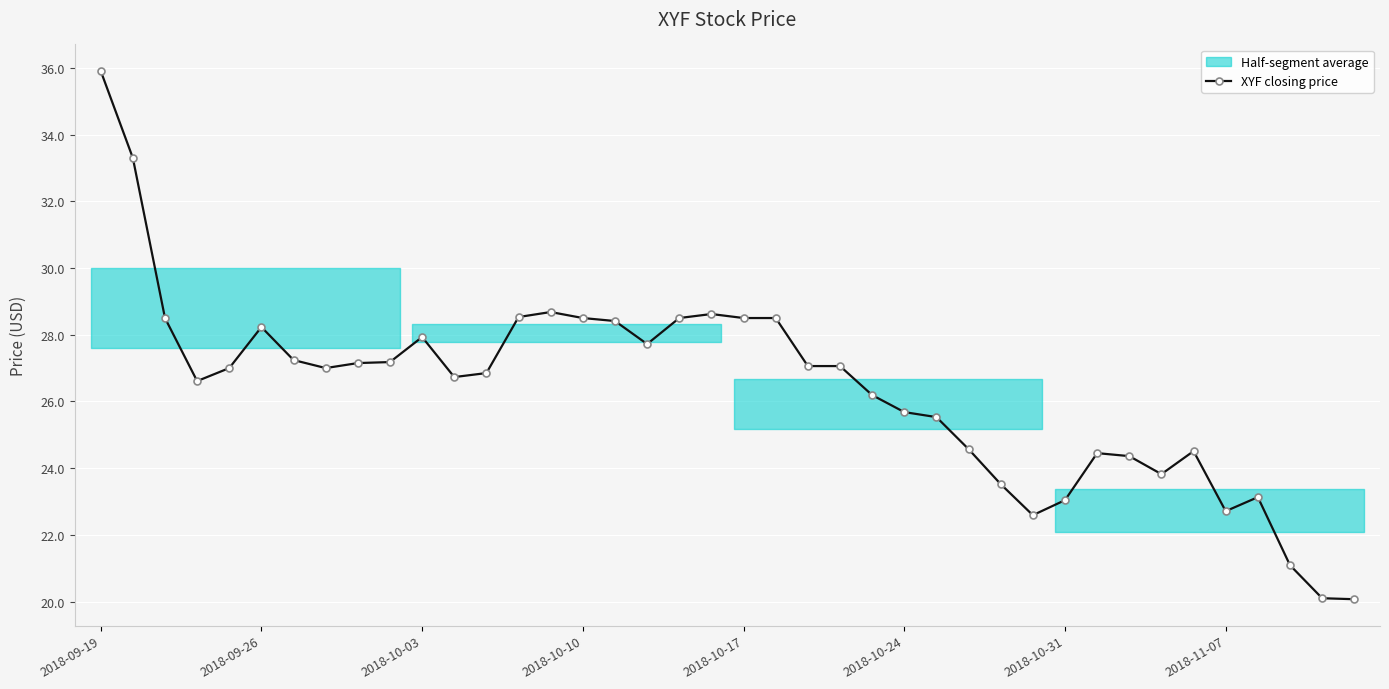

The value at 22 is 39.2. True or false?

False